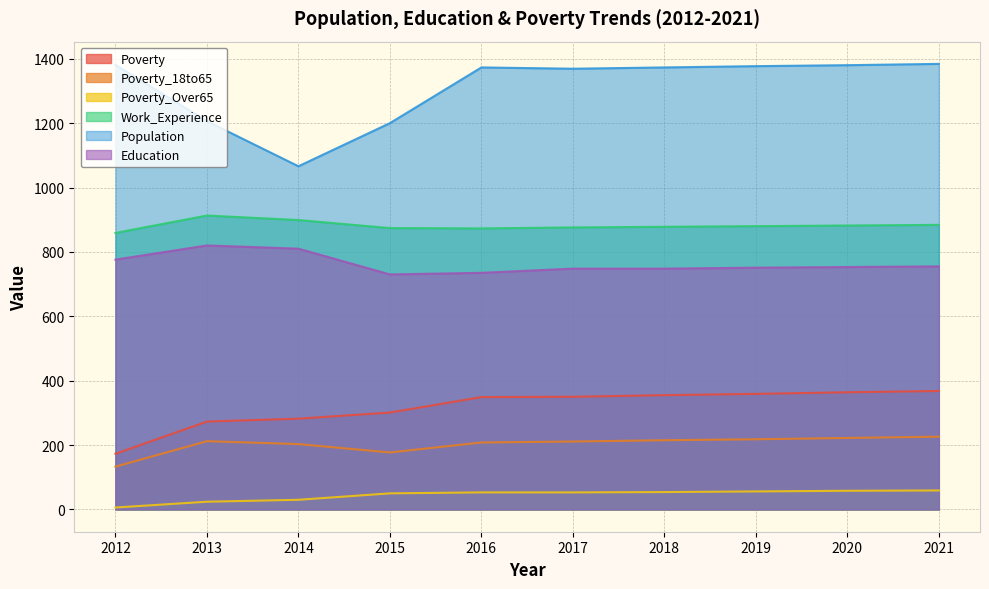

What is the difference between the maximum and minimum values in the Work_Experience series?

54